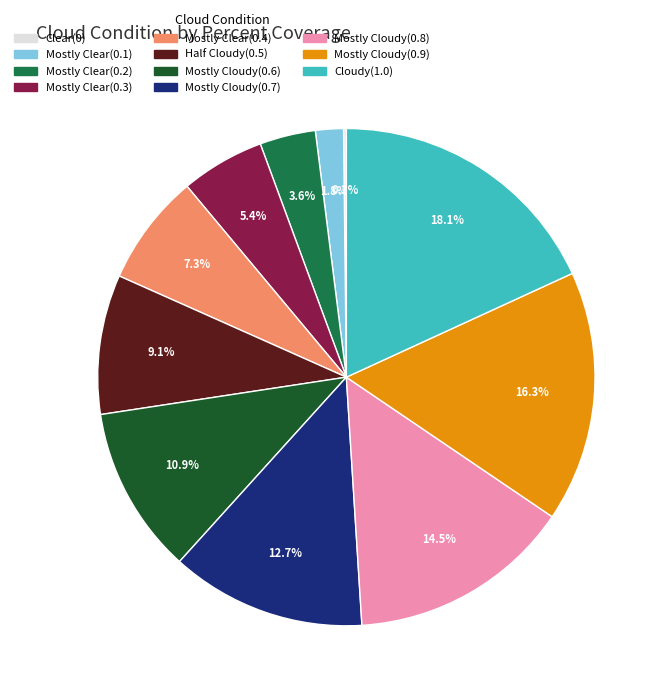

Is there a majority slice in this chart?

No